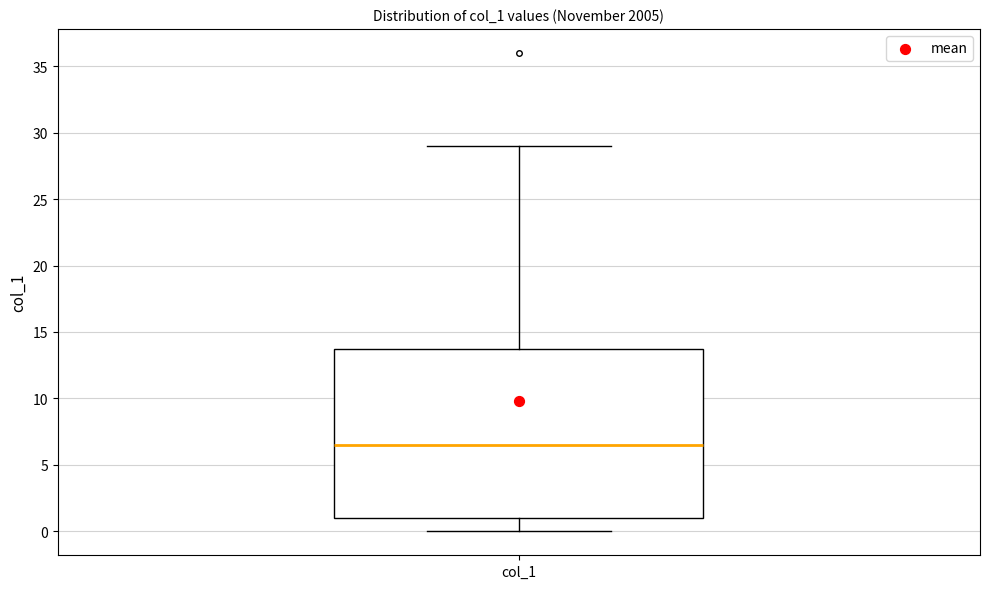

Read this box plot against the y-axis: the position of the median line, the range covered by the box, and the ends of both whiskers. The values are not printed on the chart, so give them approximately, as read against the axis.

median 6.5, box 1.0 to 14.0, whiskers 0.0 to 29.0